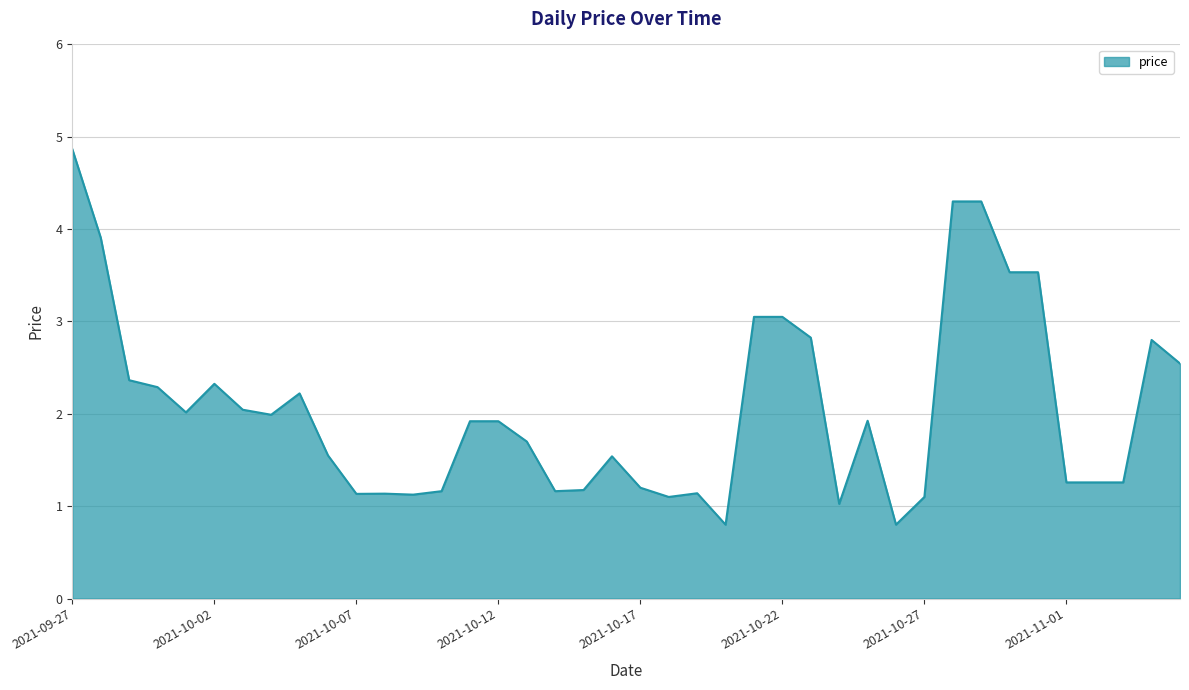

True or false: there are more than 0 points higher than both neighbors.

True